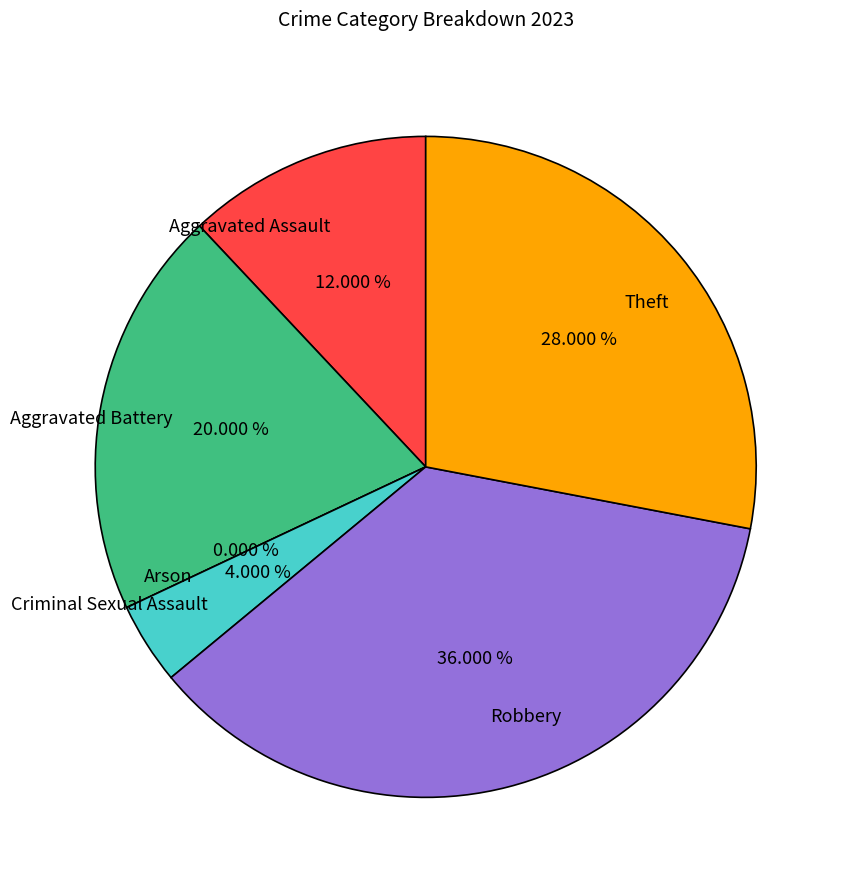

How many slices are in this pie chart?

6